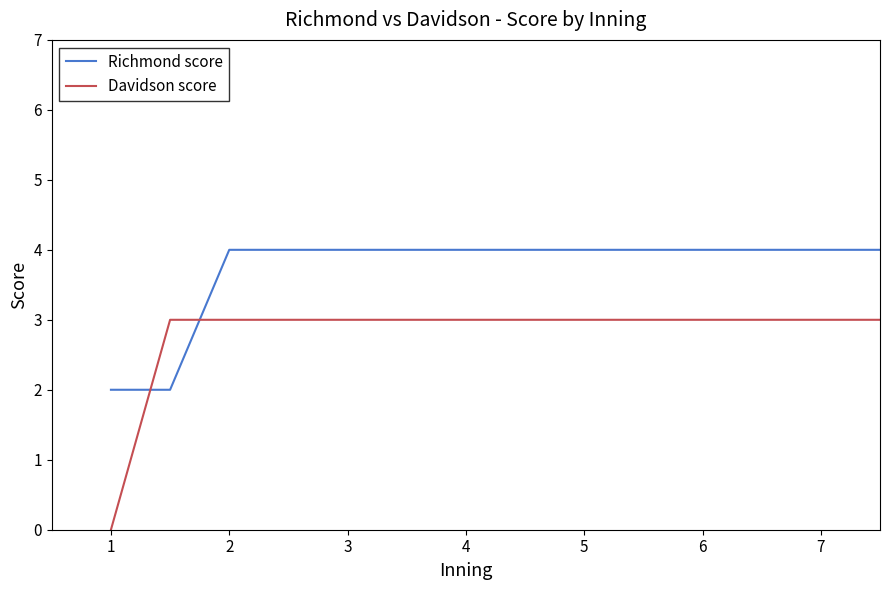

True or false: Richmond score and Davidson score cross at least once.

True